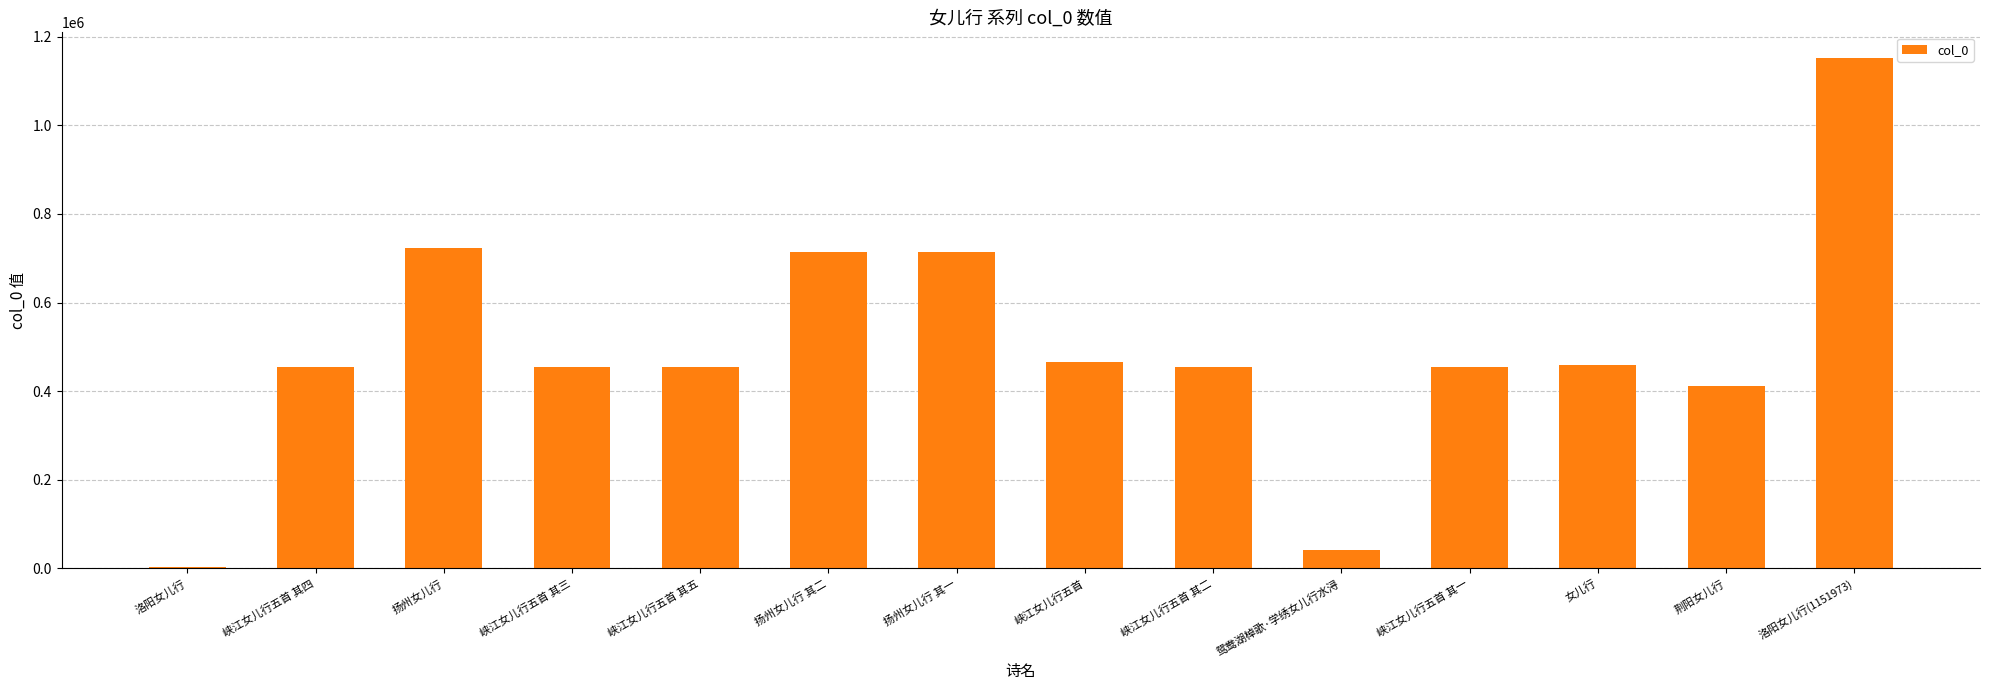

At which category does the chart reach its peak across all series?

洛阳女儿行(1151973)